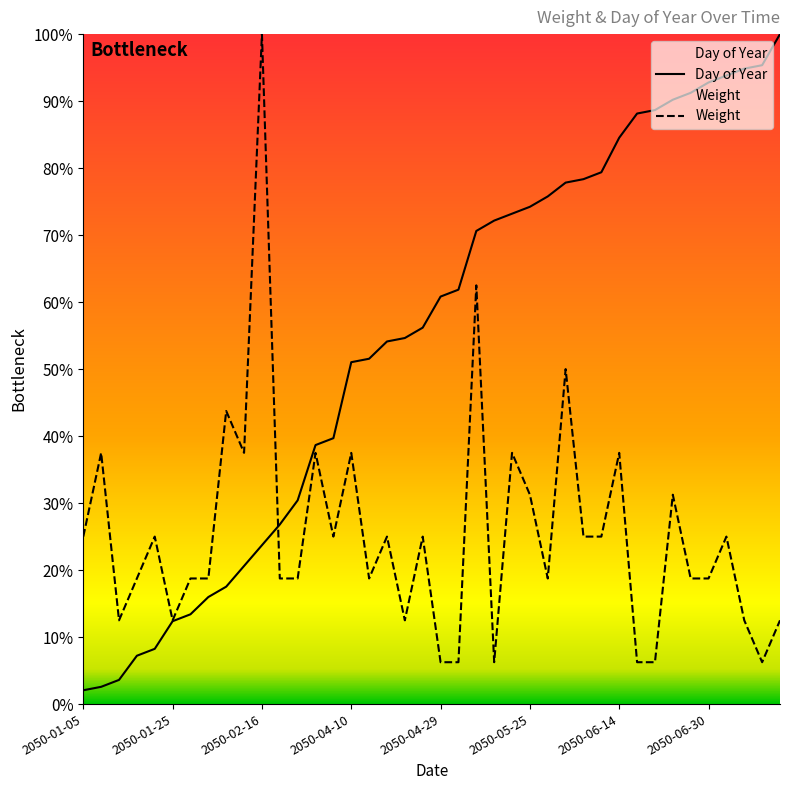

Where do Day of Year and Weight first cross each other?

2050-02-16 and 2050-02-22